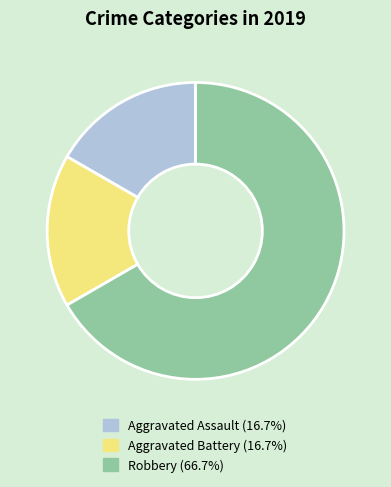

Does any single category account for the majority?

Yes